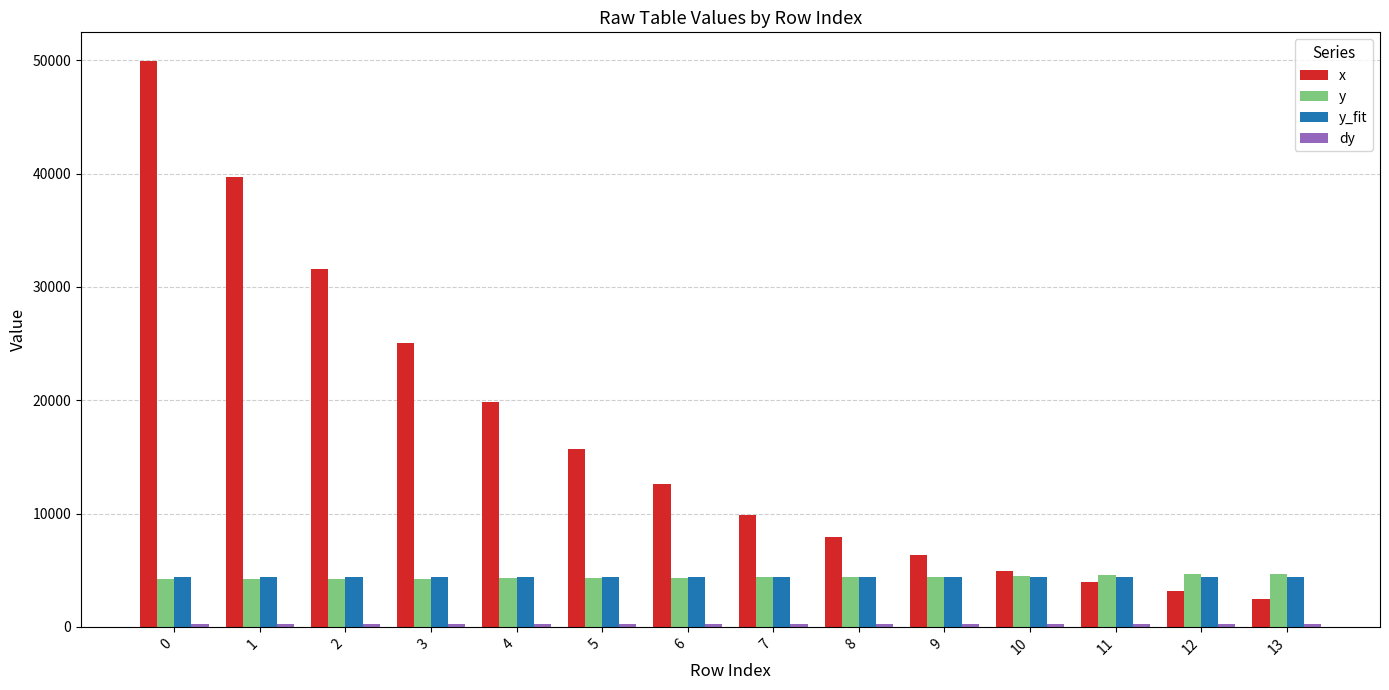

What is the value of the x bar at the 9th from the left?

7910.2